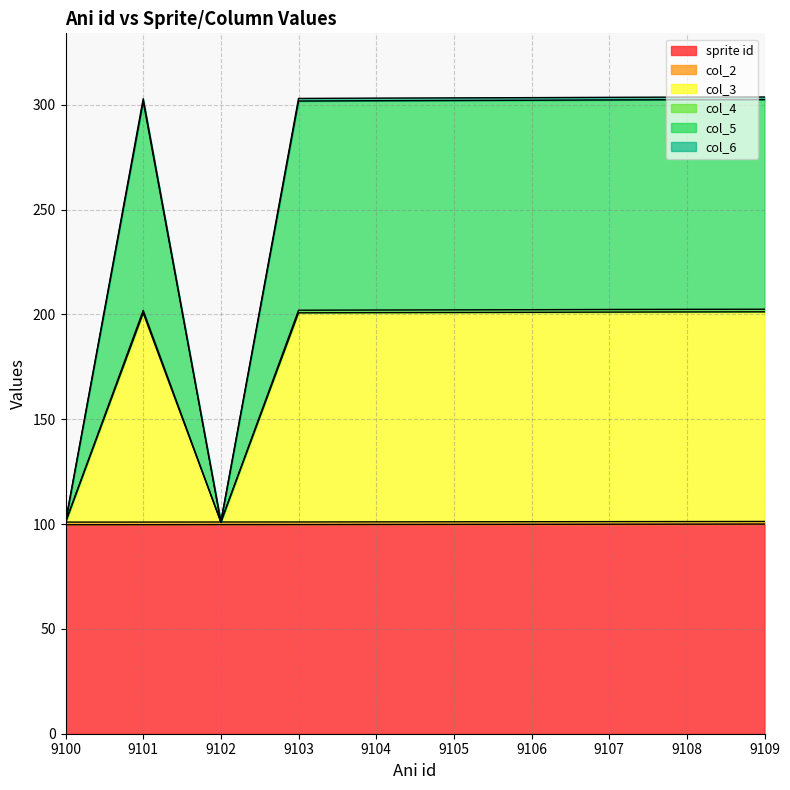

Does the chart have visible grid lines?

Yes